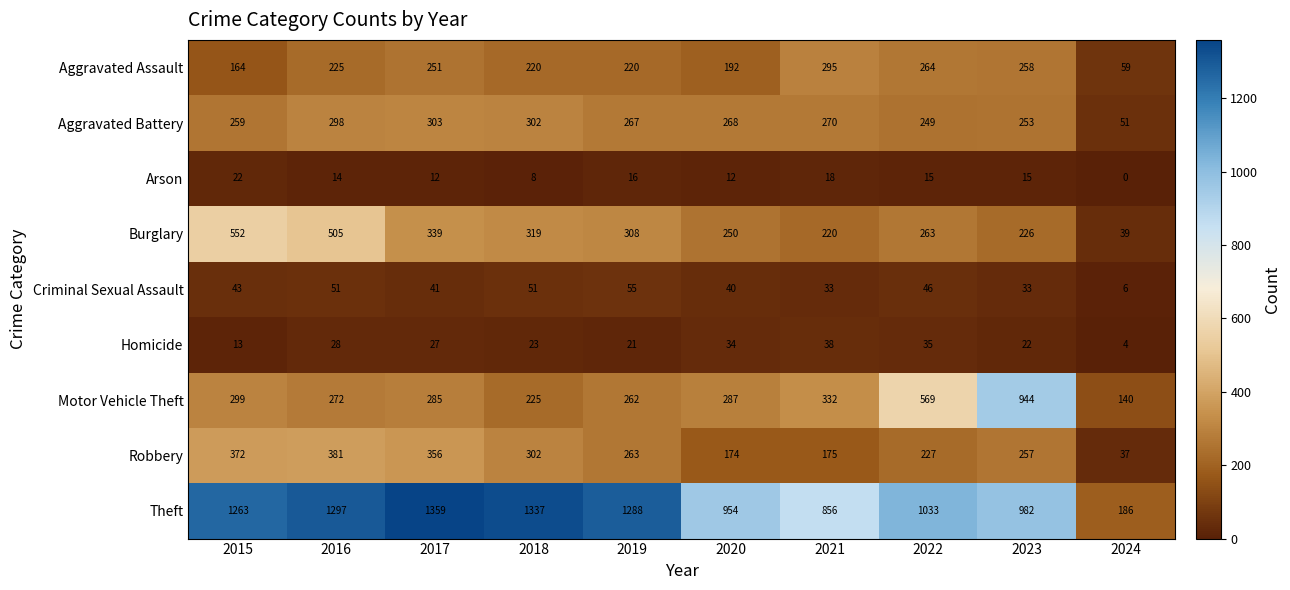

What is the sum of the Aggravated Assault values at 2021 and 2022?

559